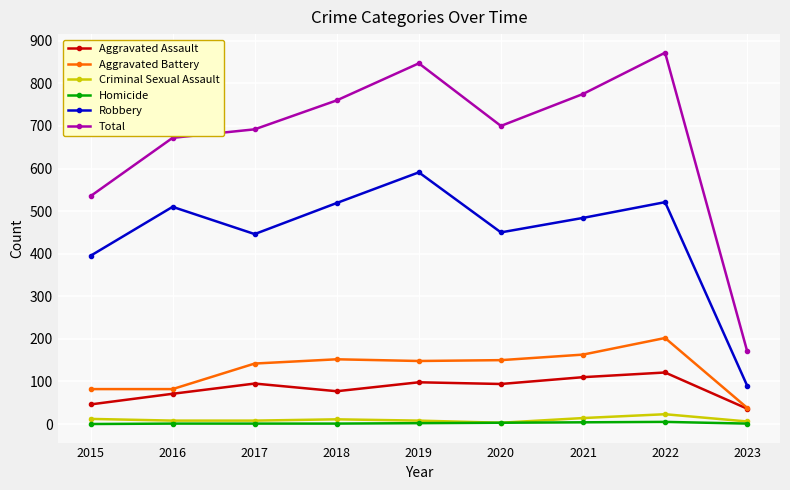

True or false: Total and Robbery intersect in this chart.

False